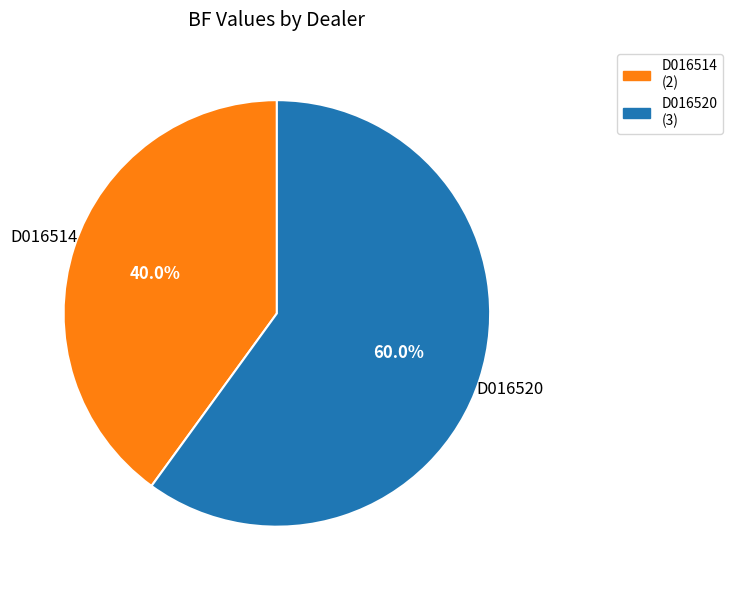

What is the largest slice in the pie chart?

D016520